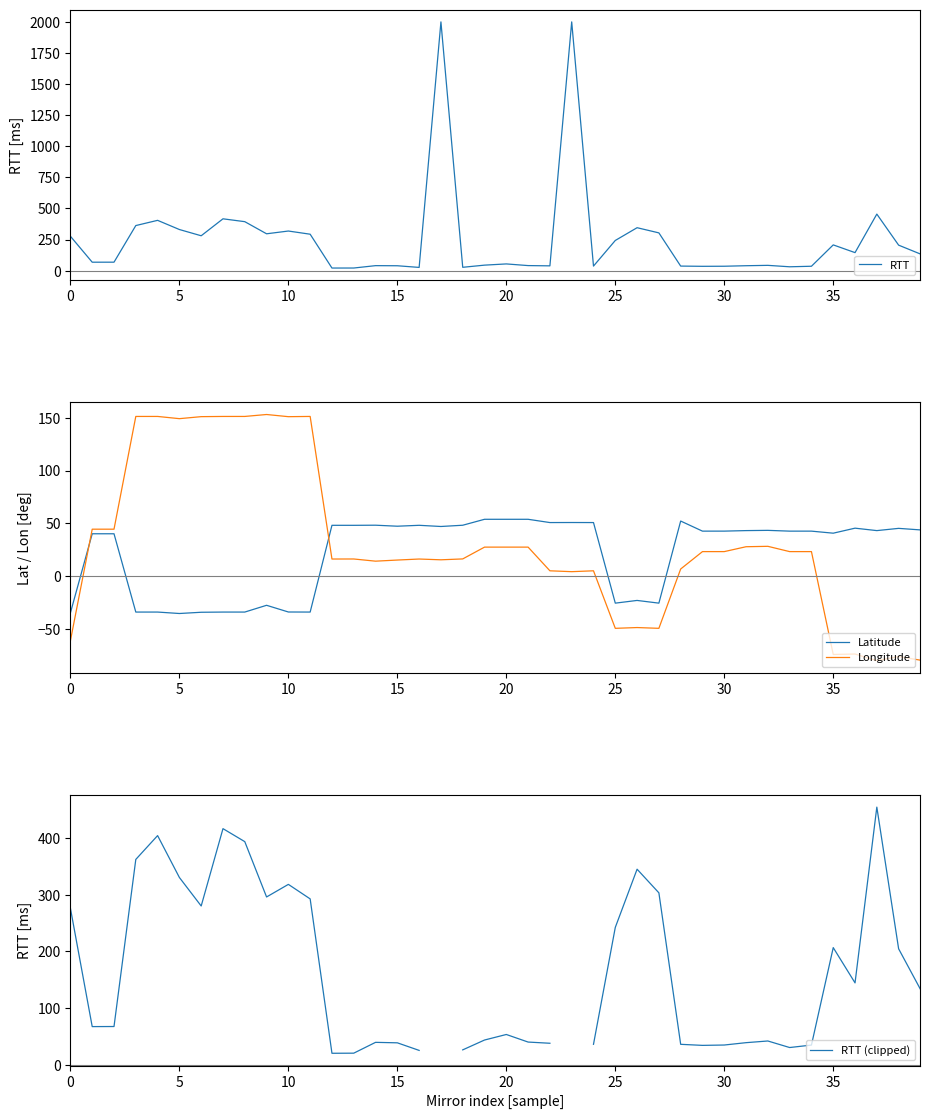

What is the highest value of the Longitude series?

153.0